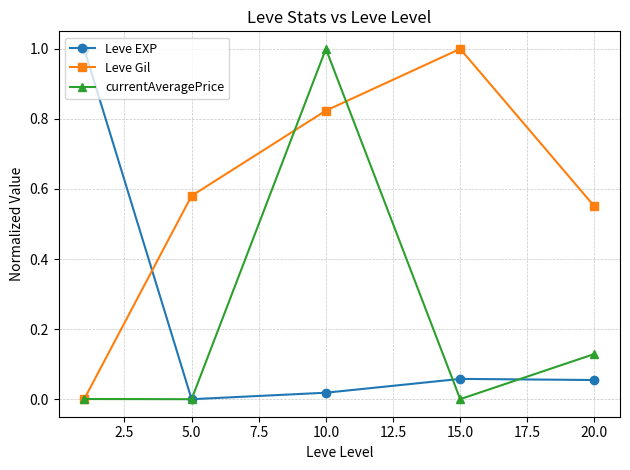

True or false: Leve EXP has more than 2 points higher than both neighbors.

False